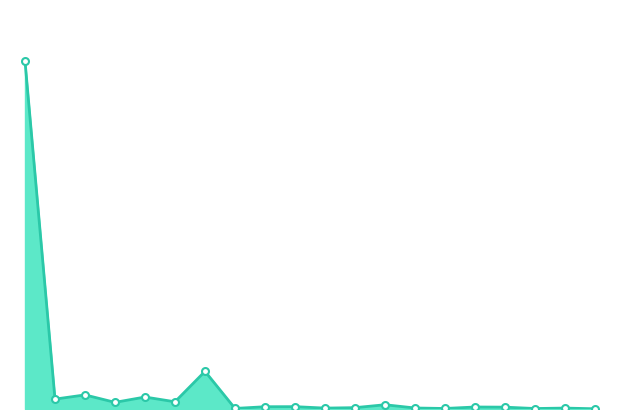

What is the average value?

24.5